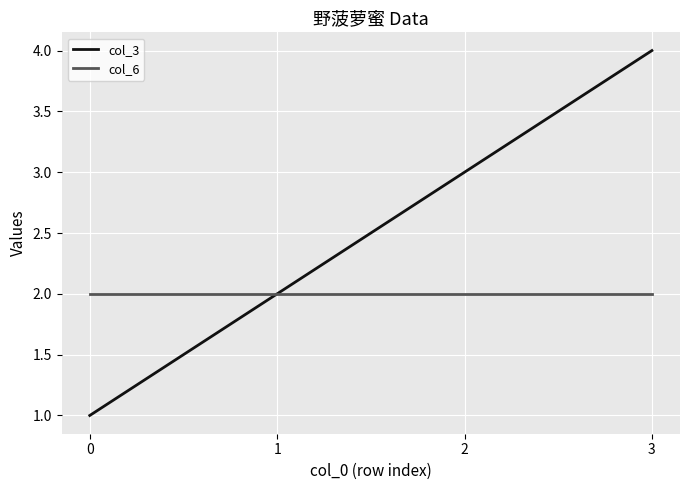

Is this an area chart (filled region under the line)?

No